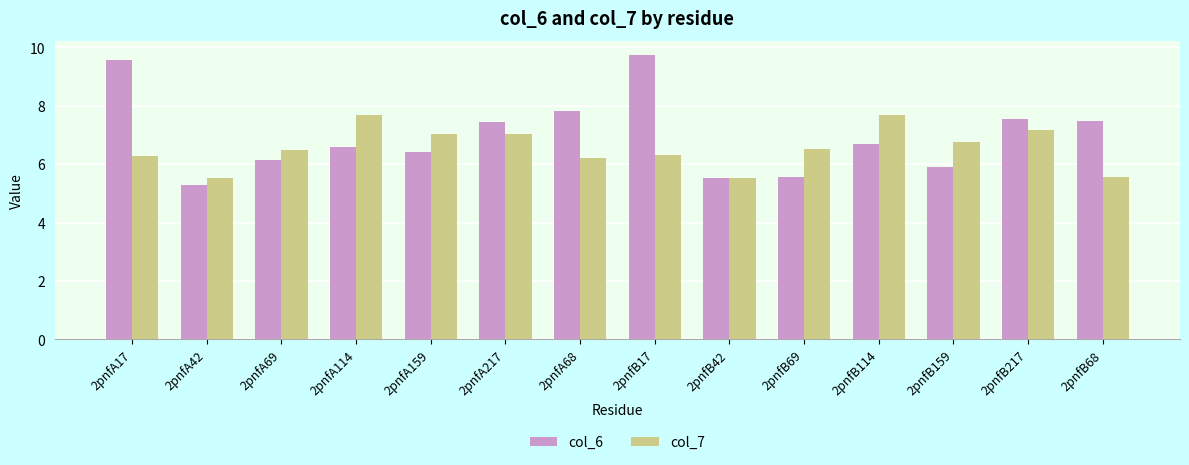

What is the maximum value for col_7?

7.7